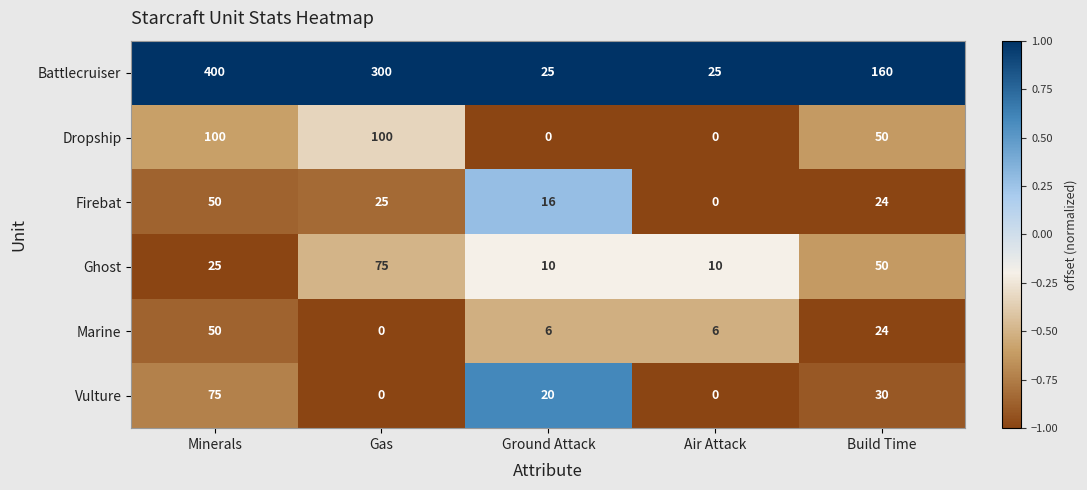

At how many categories does at least one series exceed 0?

5